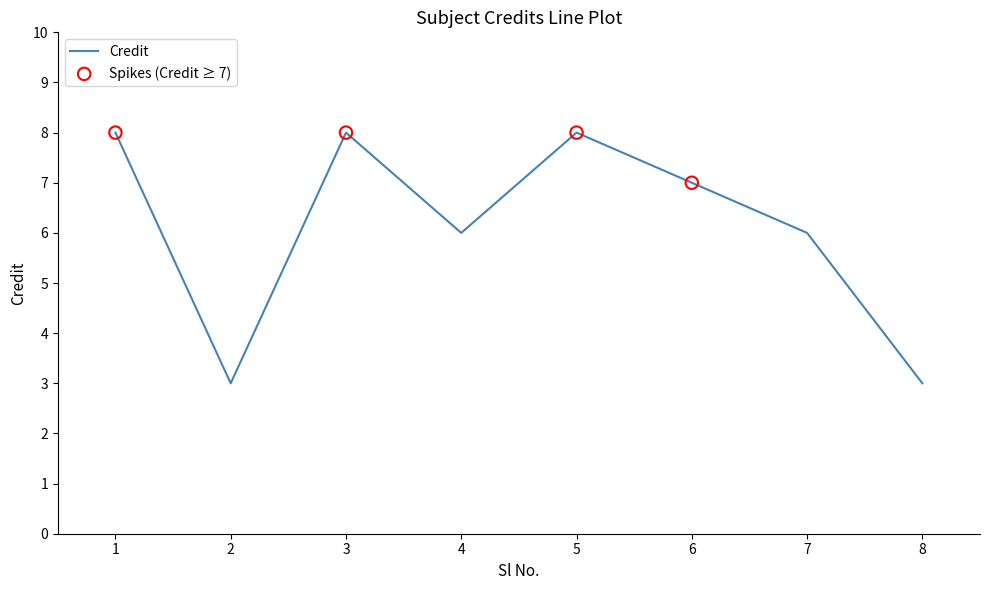

Between 3 and 7, which is larger?

3